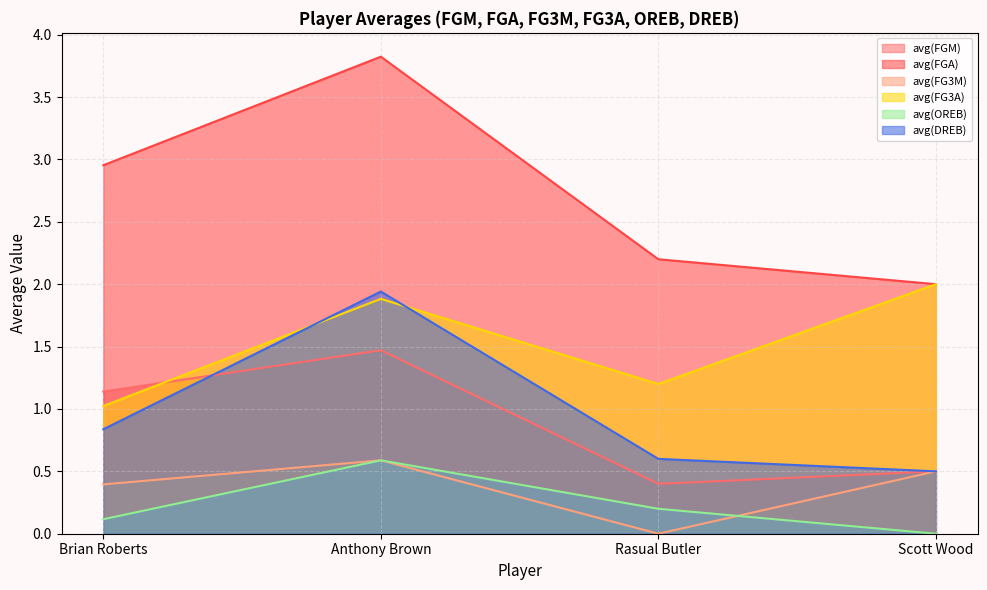

Count the number of categories in the chart.

4